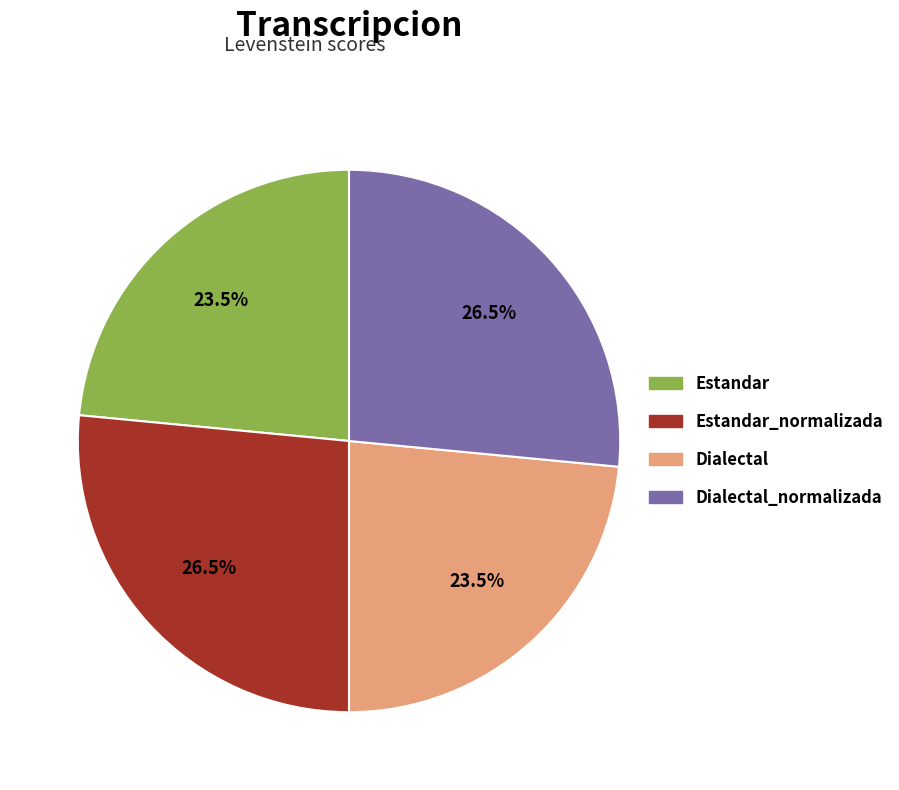

Does any single category account for the majority?

No